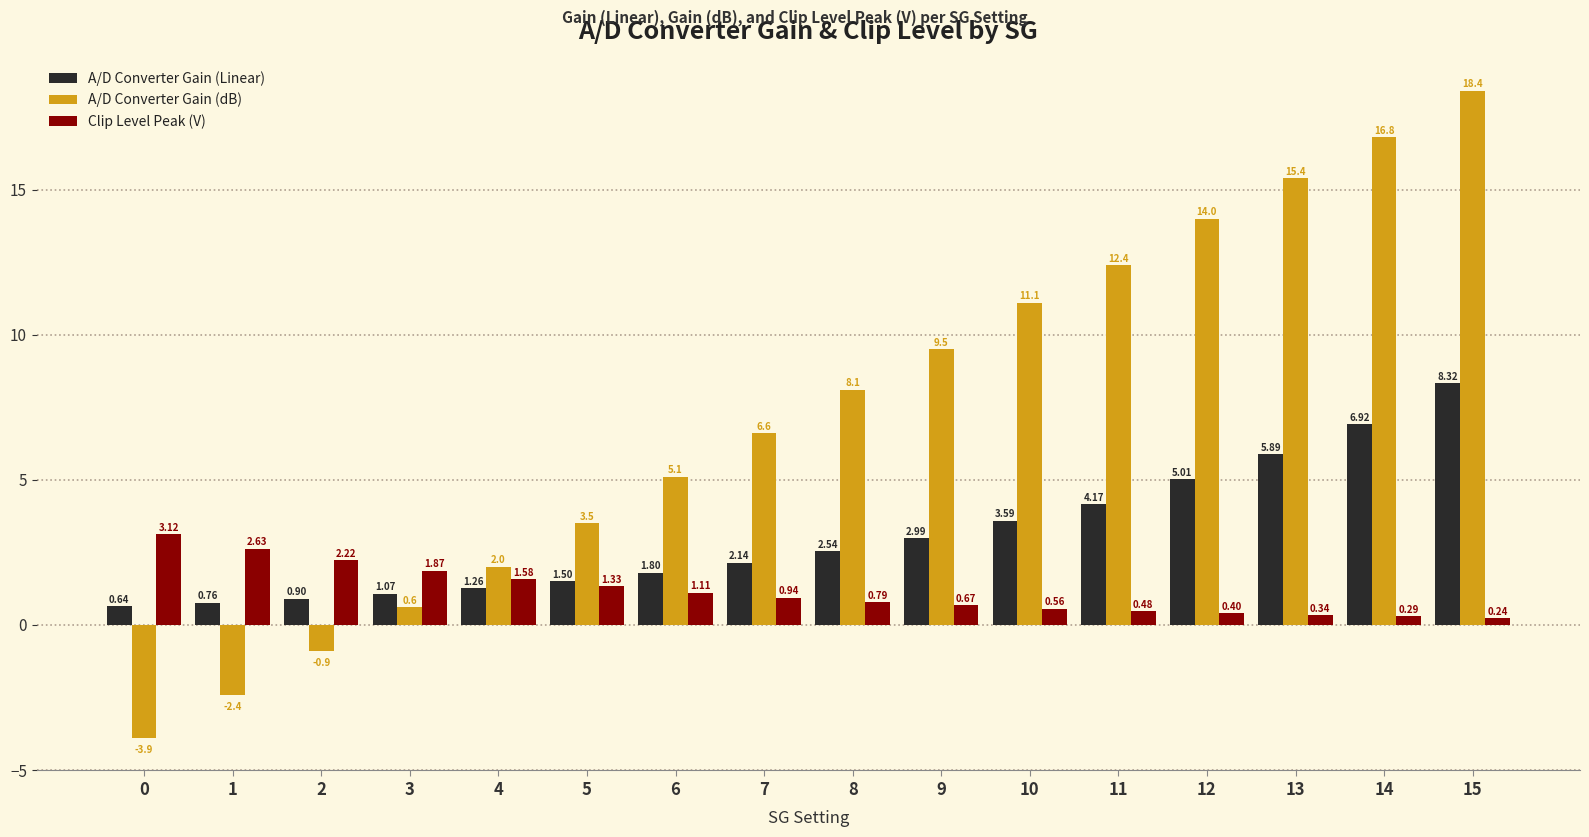

How many negative values does the A/D Converter Gain (dB) series have?

3